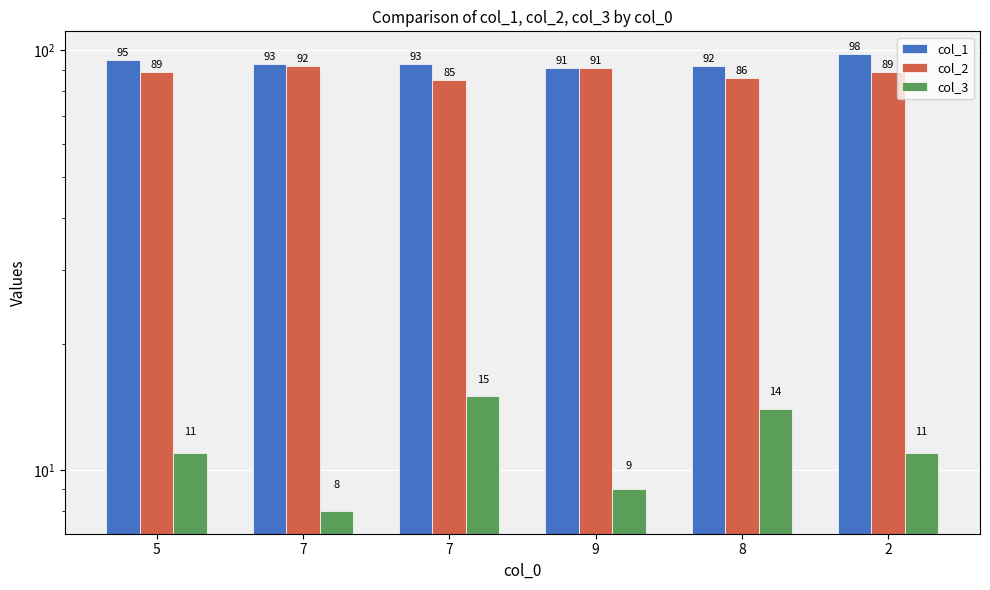

What is the smallest value displayed?

8